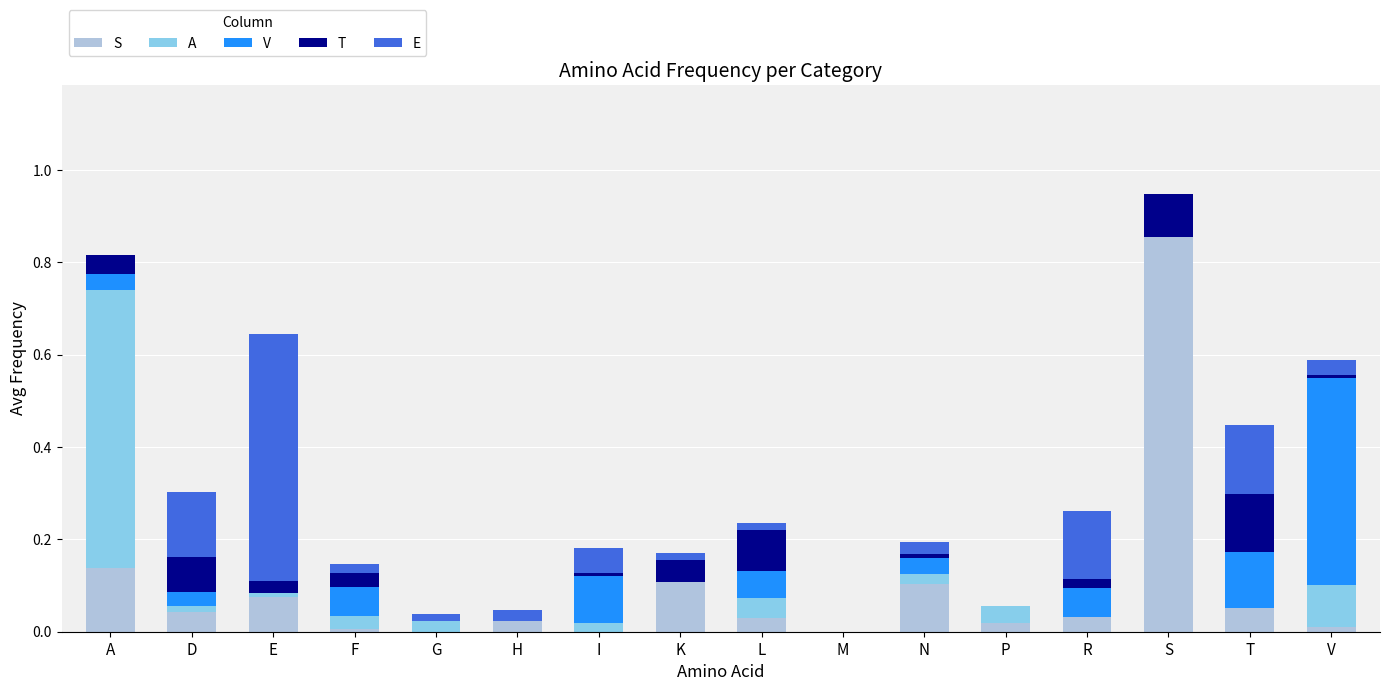

Where is A nearest to the value 0?

H